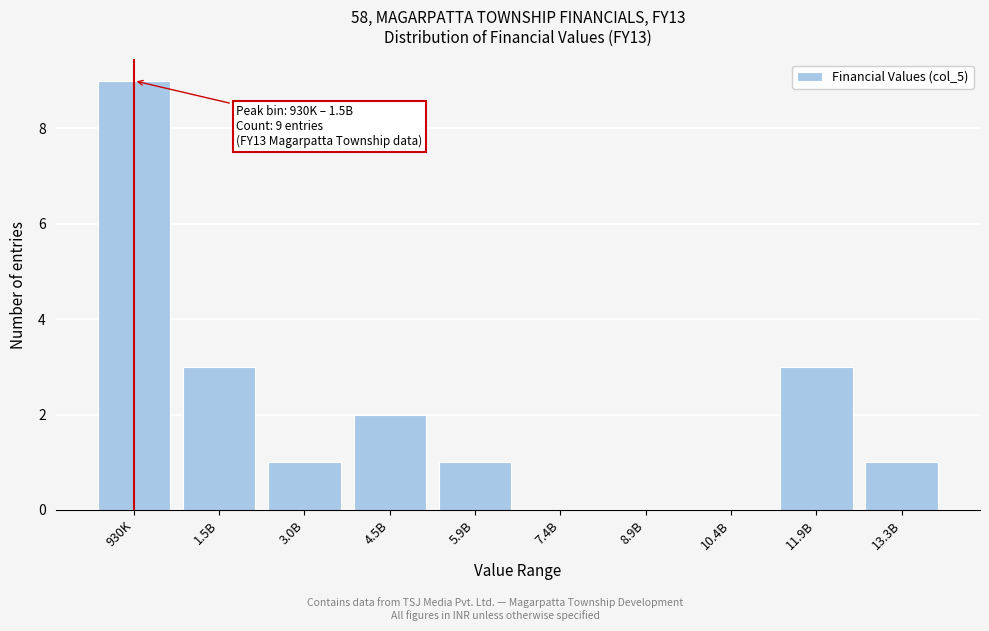

Reading left to right, extract all data points from this chart.

930K=9	1.5B=3	3.0B=1	4.5B=2	5.9B=1	7.4B=0	8.9B=0	10.4B=0	11.9B=3	13.3B=1